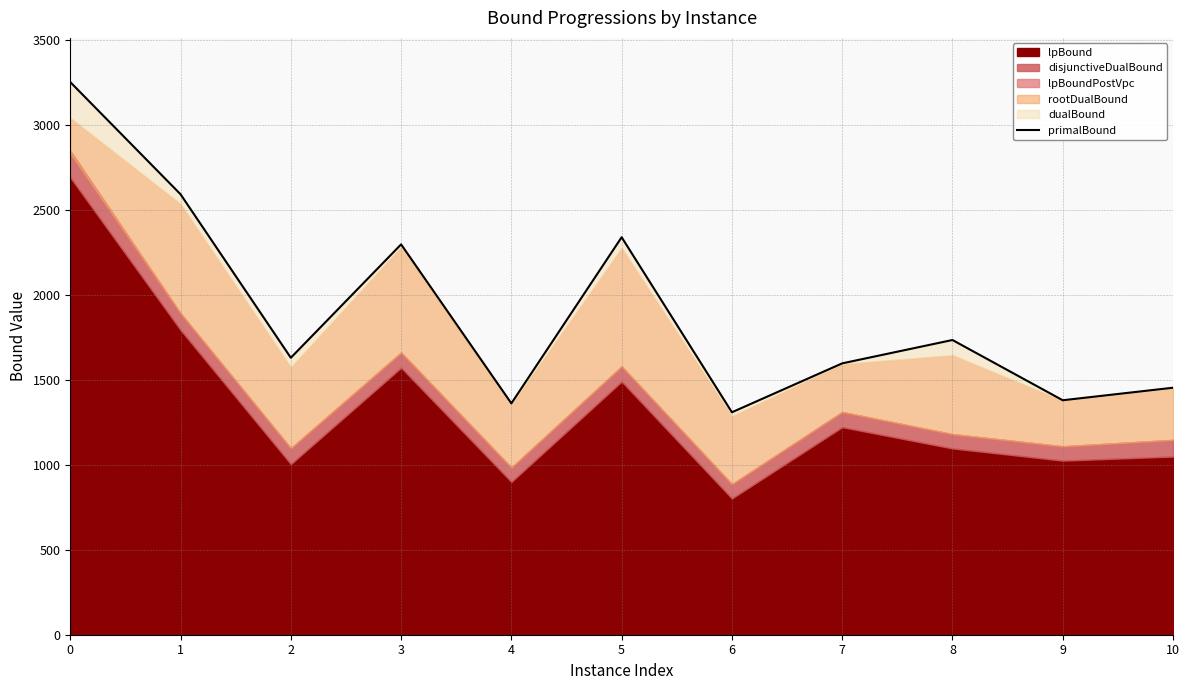

What is the ratio of the value at 10 to the value at 2?

0.9